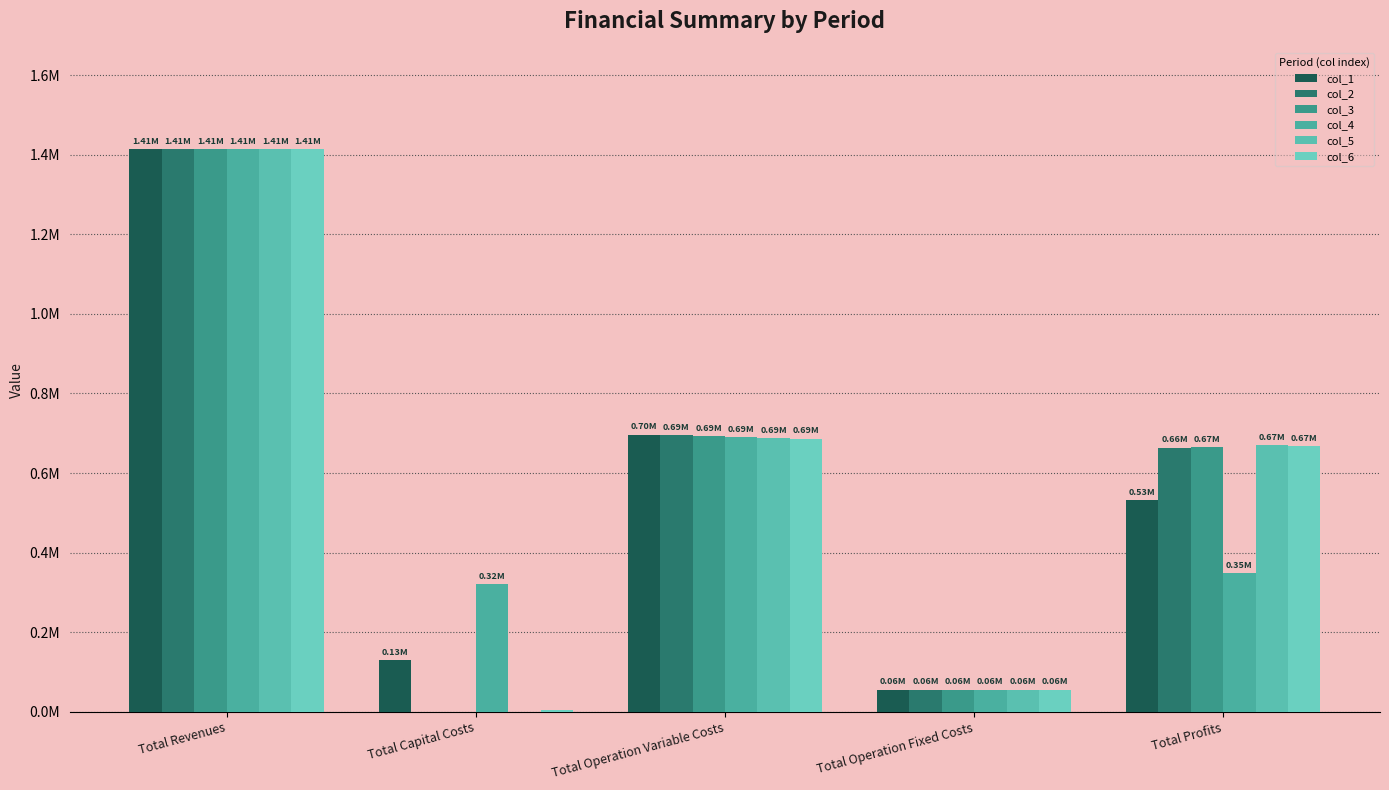

Which series has the widest spread of values?

col_3